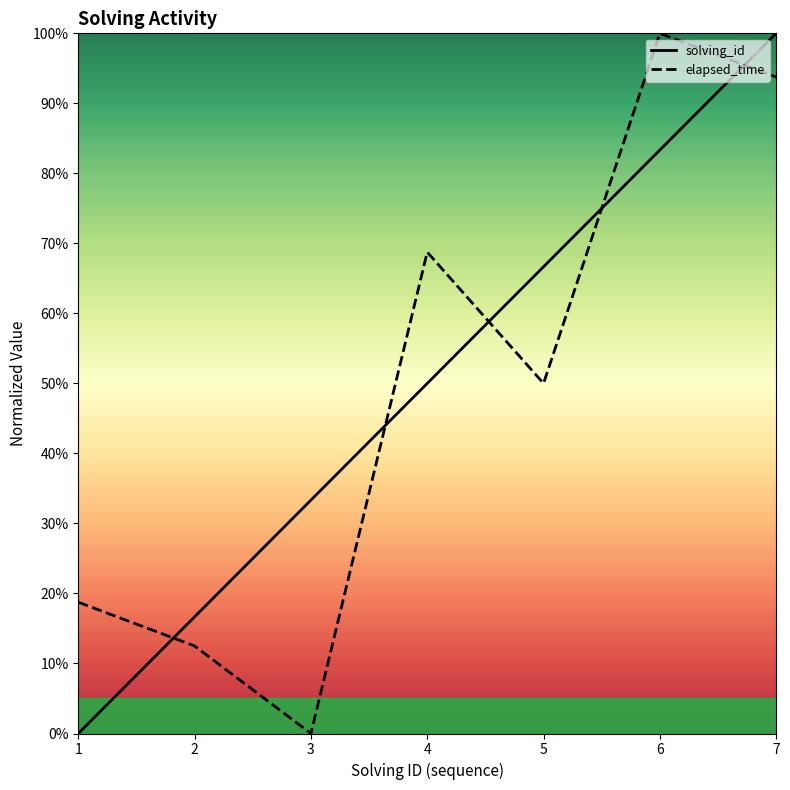

Reading left to right, what are all the values shown in this chart?

solving_id: 0.0	16.7	33.3	50.0	66.7	83.3	100.0
elapsed_time: 18.8	12.5	0.0	68.8	50.0	100.0	93.8